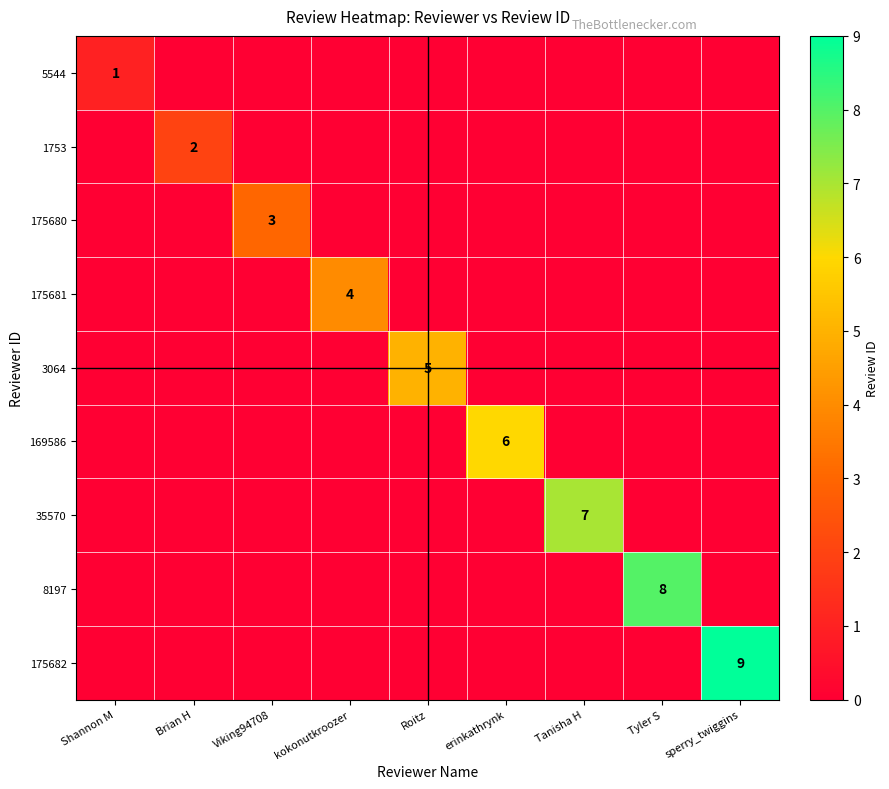

Which series has the largest range (max minus min)?

175682